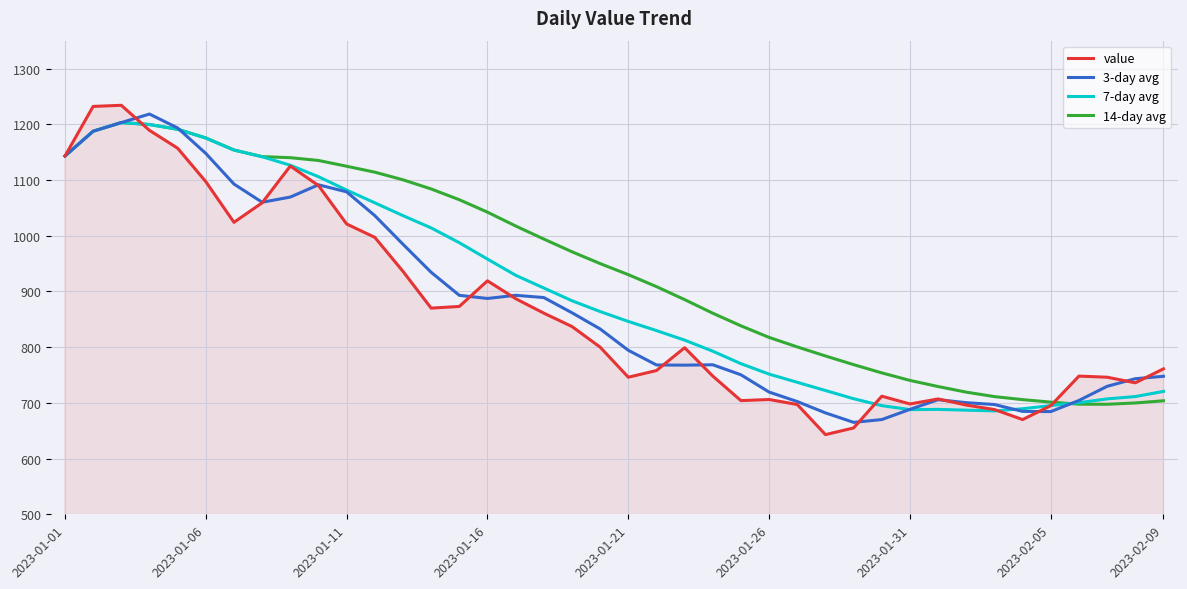

What is the lowest value of the 3-day avg series?

665.0